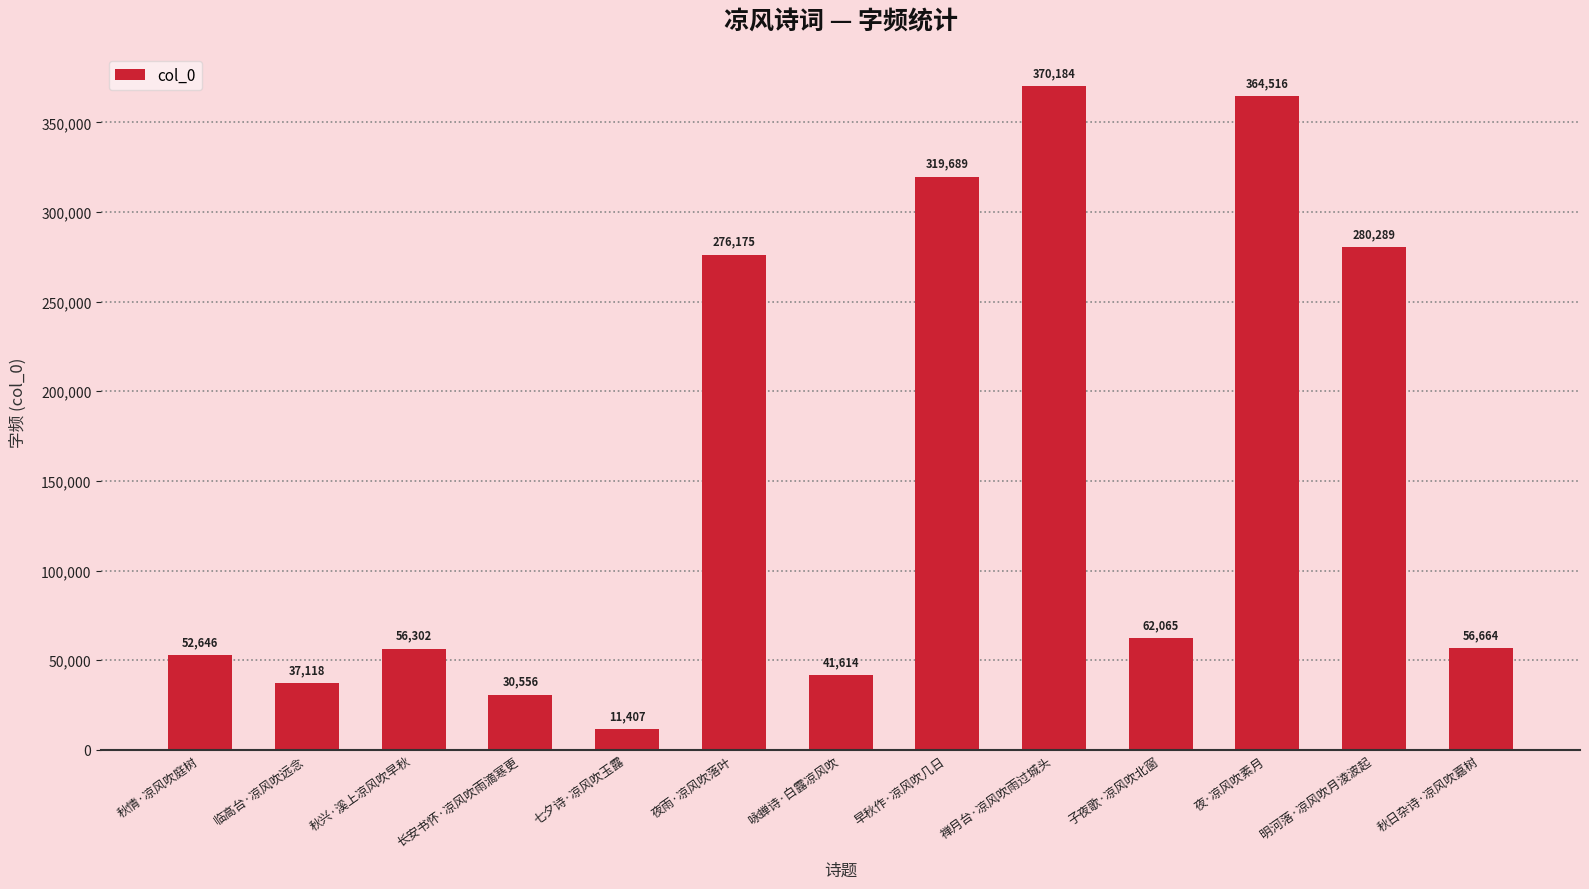

What position from the left is 早秋作·凉风吹几日?

8